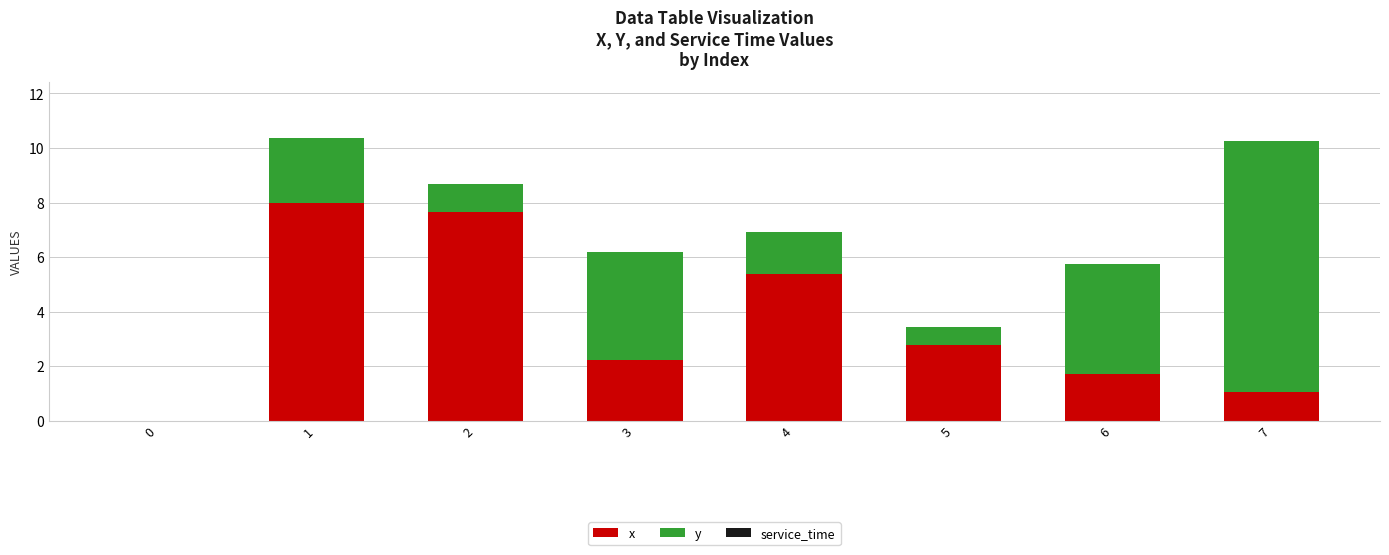

The x series shows 1.1 at 7. True or false?

True